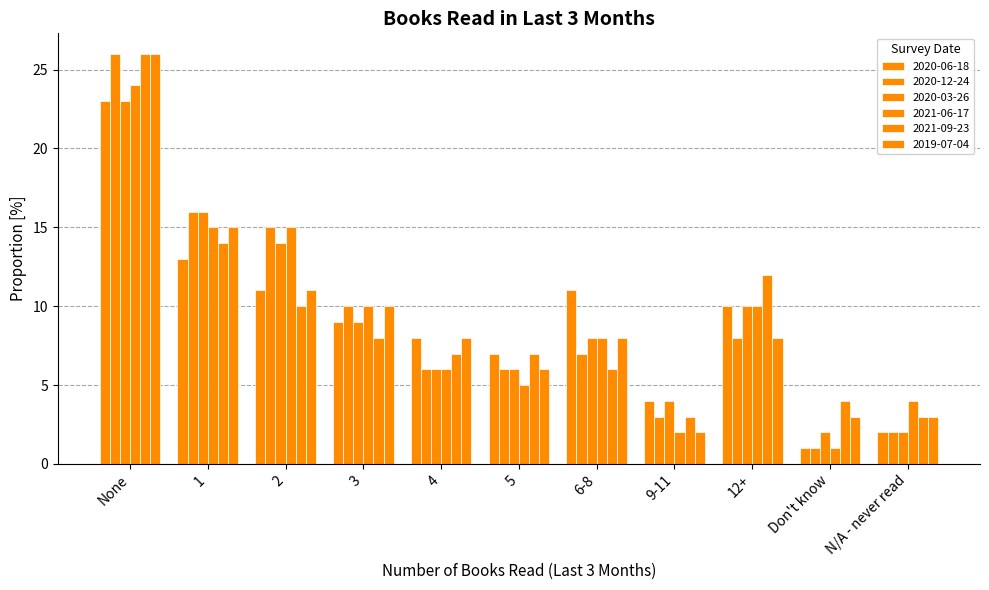

How many groups of bars are there?

11